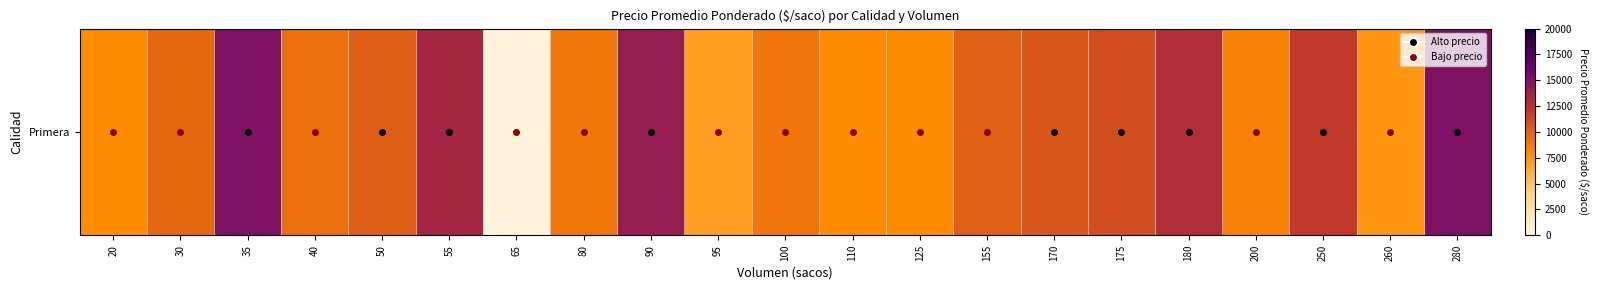

Which label corresponds to the largest value in the chart?

35